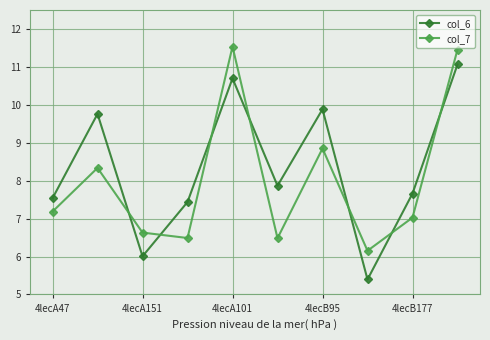

True or false: col_6 has more than 1 points higher than both neighbors.

True